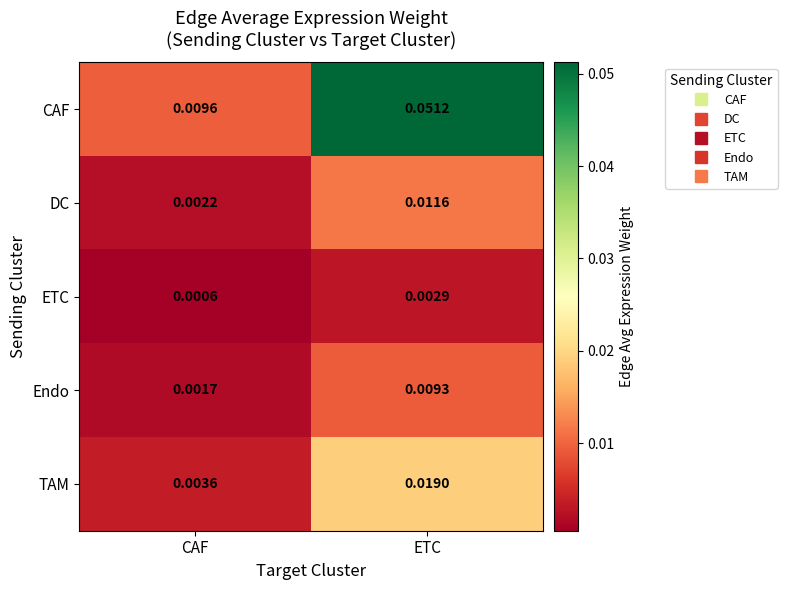

At which category is the sum across all series the highest?

ETC